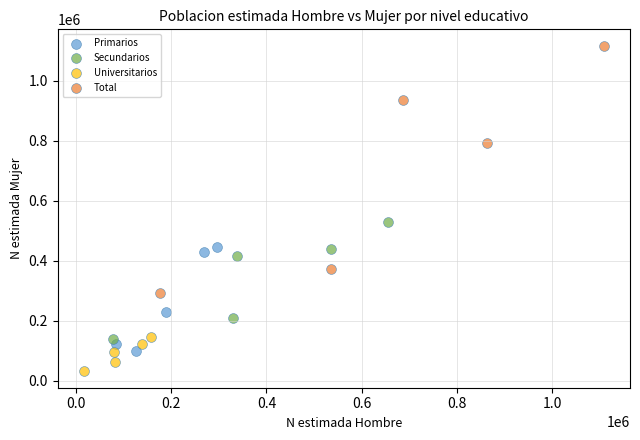

Which series contains the lowest Y value?

Universitarios